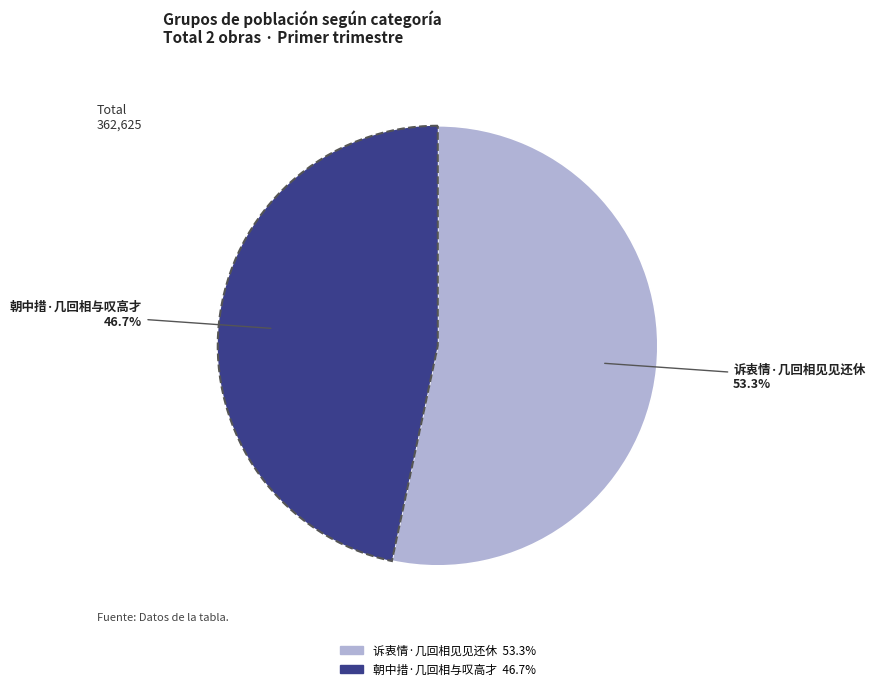

What percentage is the 朝中措·几回相与叹高才 slice, to the nearest percent?

47%